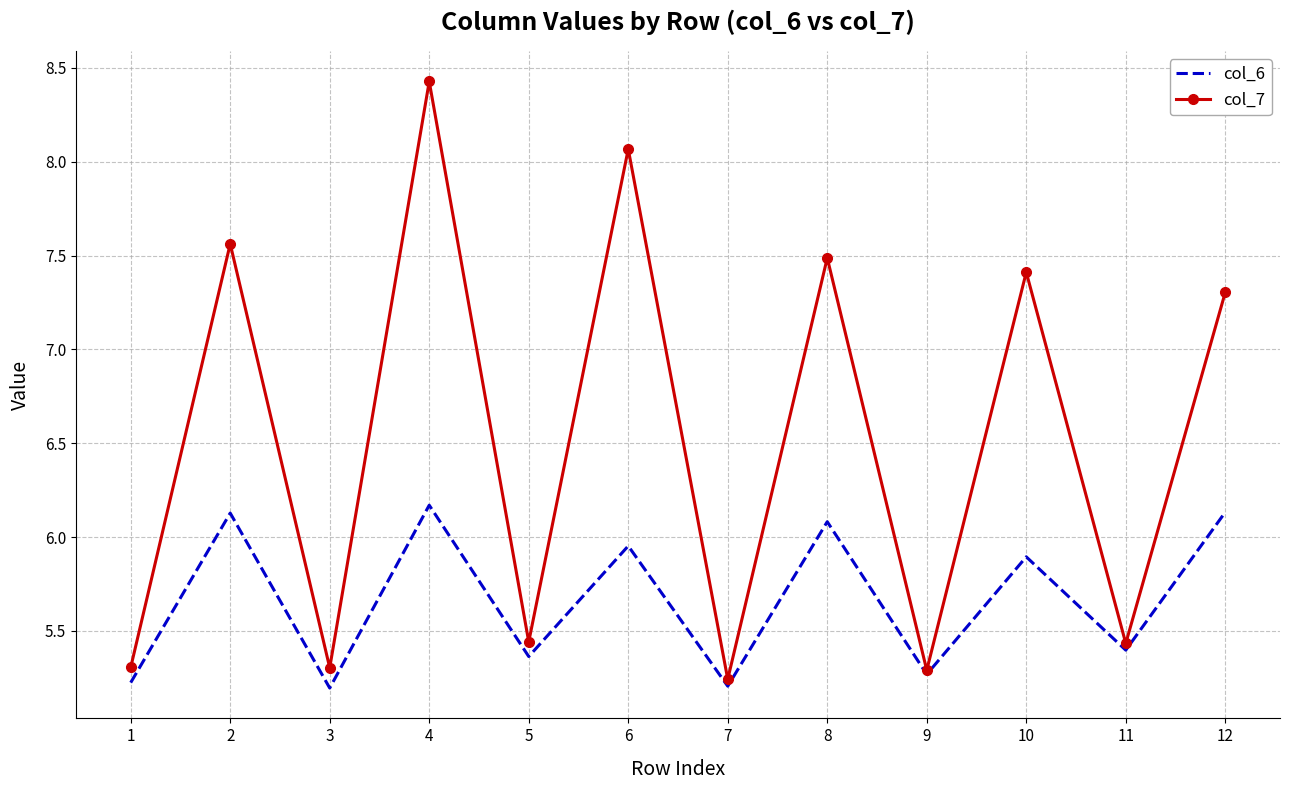

What is the difference between the second highest and minimum values in the col_6 series?

0.9